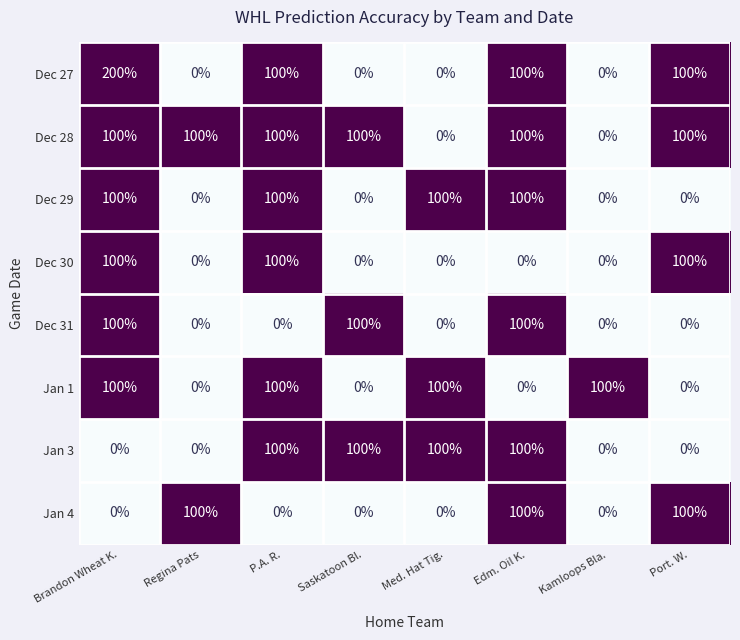

What is the spread (max minus min) of values at Port. W.?

100